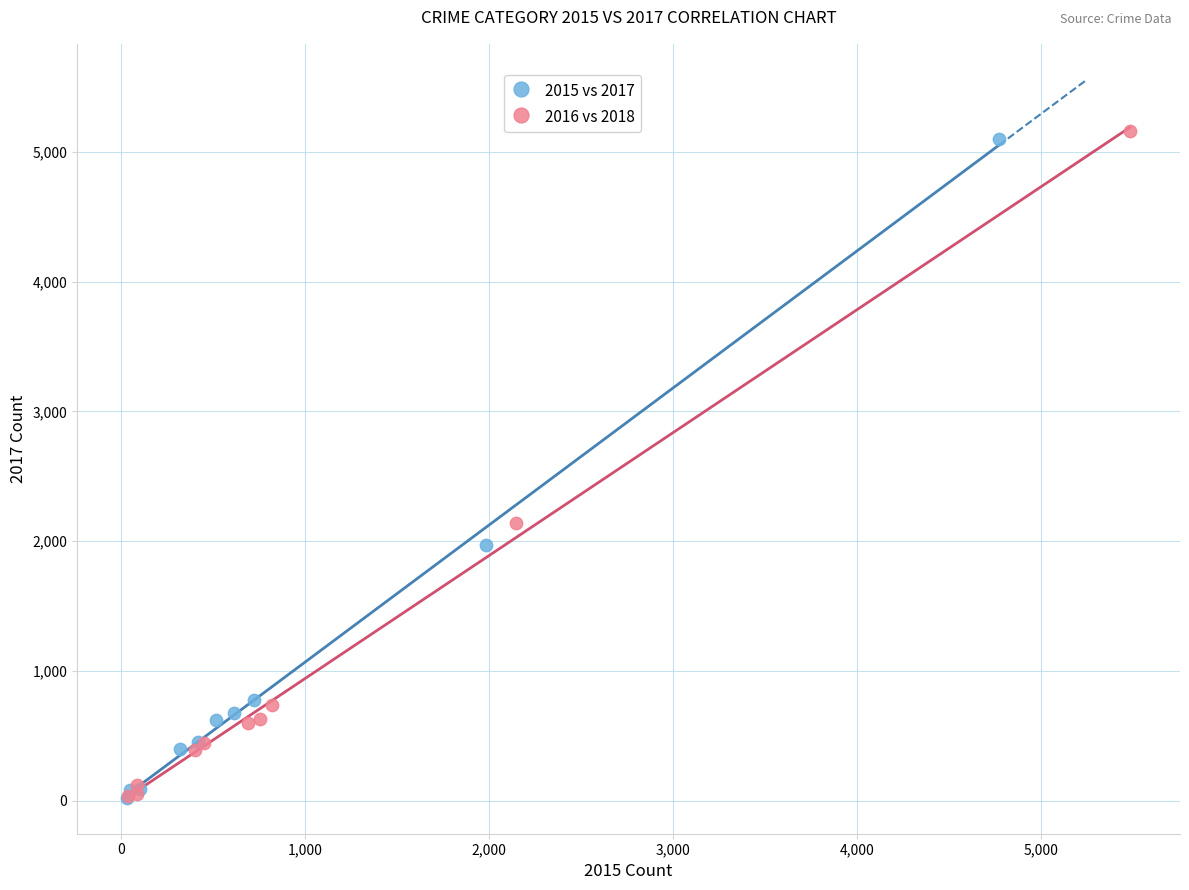

Which series has the widest spread of Y values?

2016 vs 2018